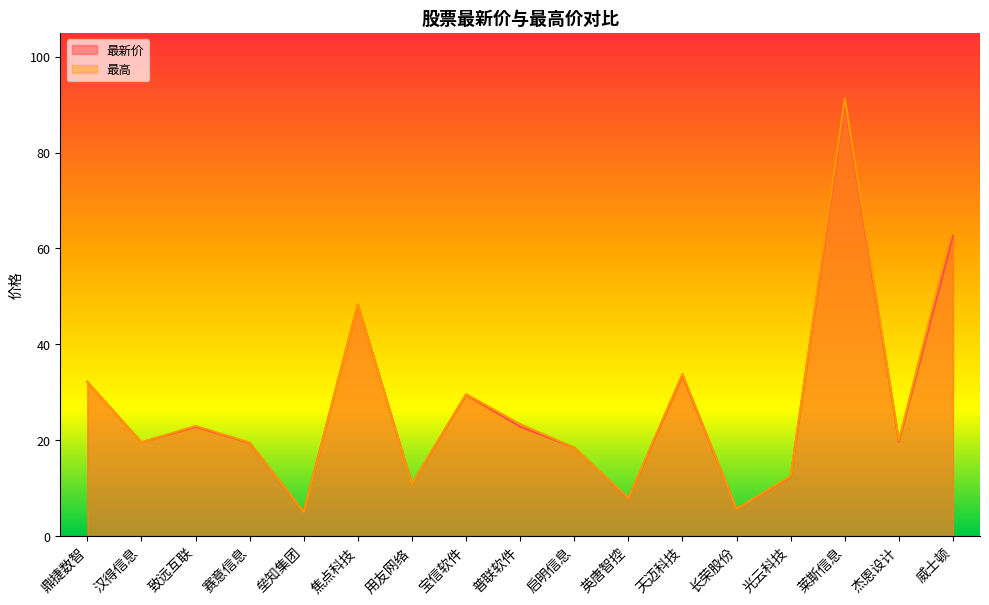

At which label does 最新价 reach its minimum?

垒知集团